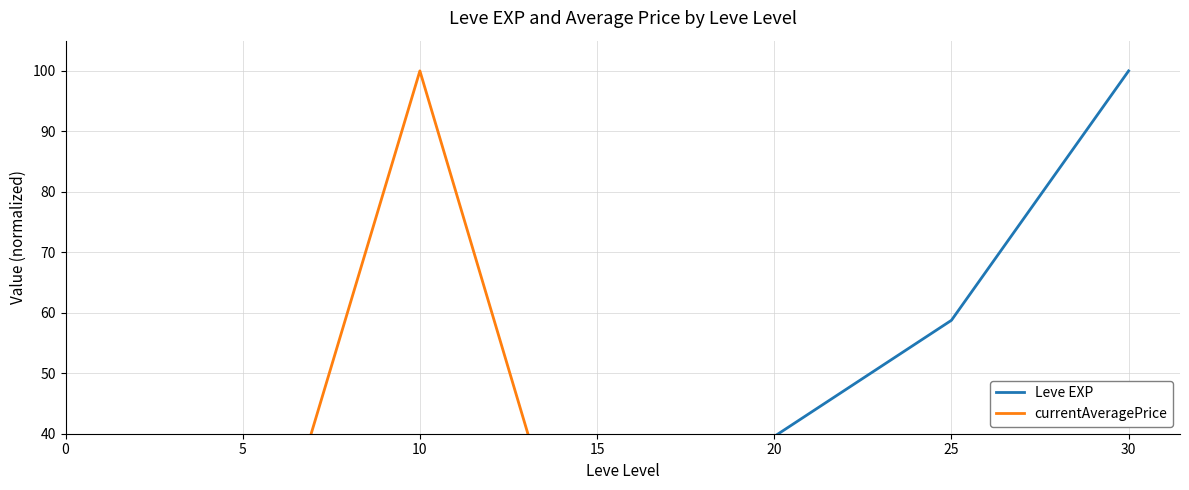

Which series has the widest spread of values?

currentAveragePrice